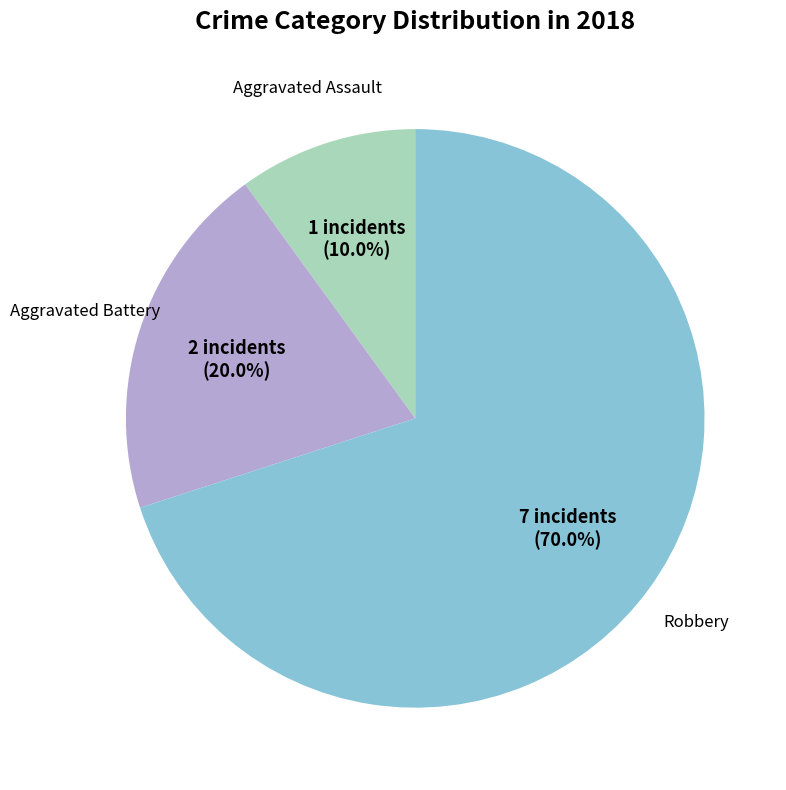

Is there any slice that represents more than half of the pie?

Yes